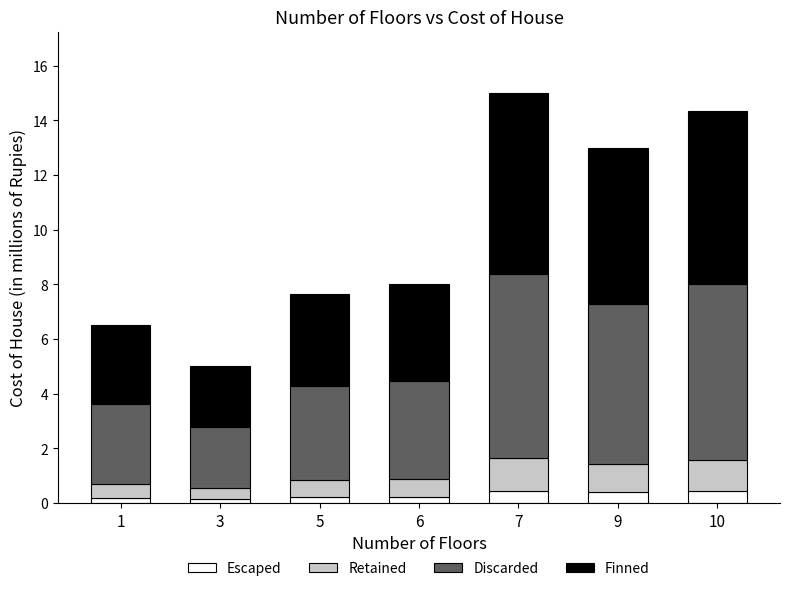

What is the difference between the second highest and second lowest values in the Escaped series?

0.2